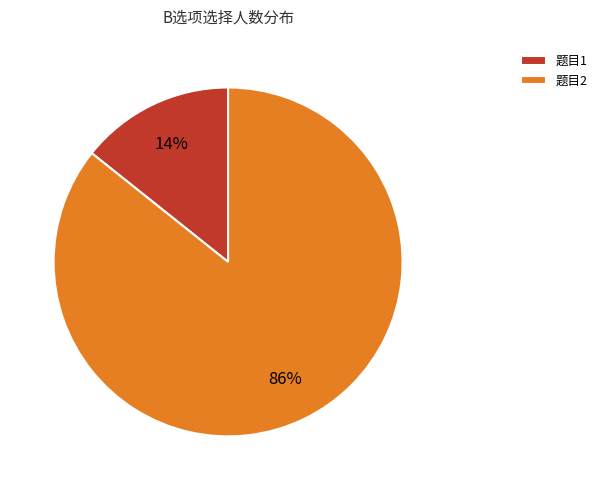

Between 题目2 and 题目1, which is larger?

题目2